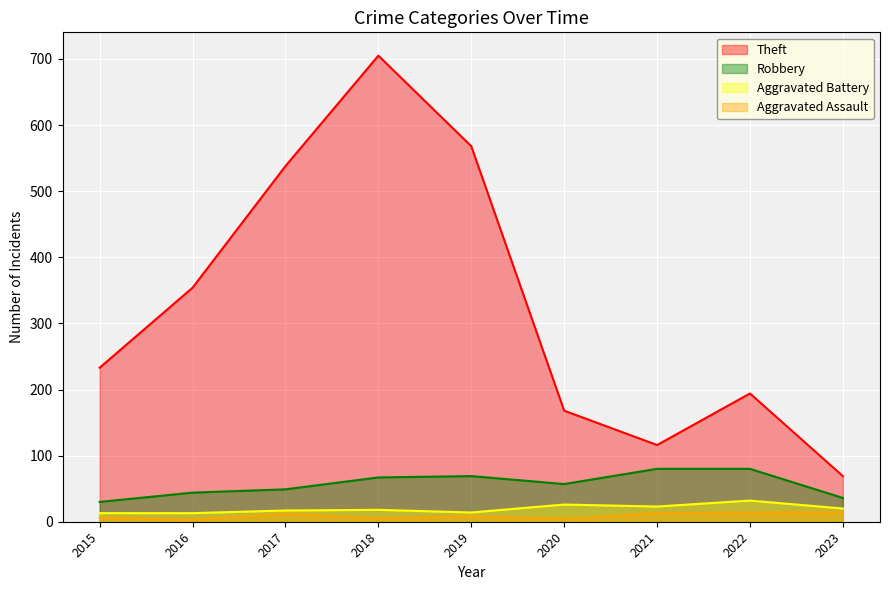

Read the Robbery value at 2023.

36